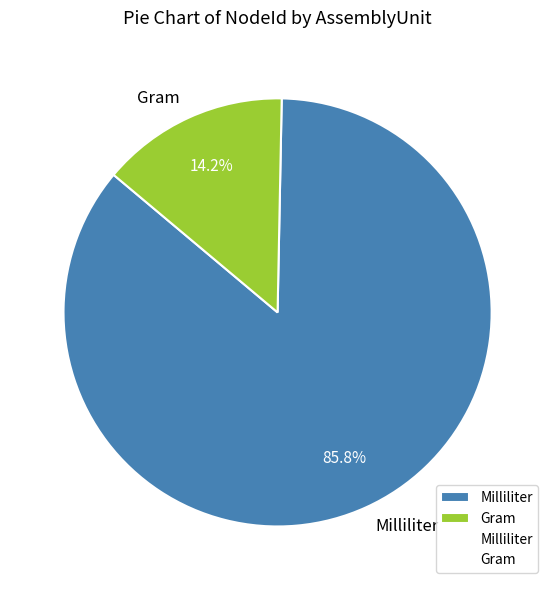

Is the sum of Milliliter and Gram greater than half?

Yes